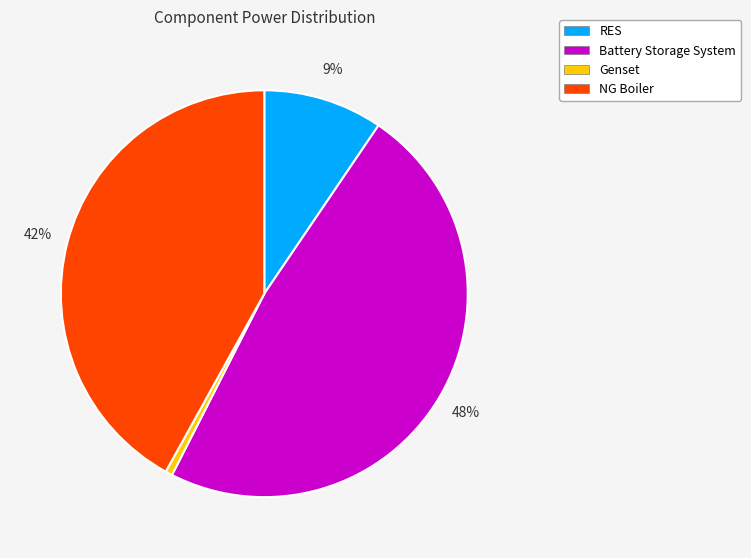

True or false: RES accounts for 9% of the total.

True